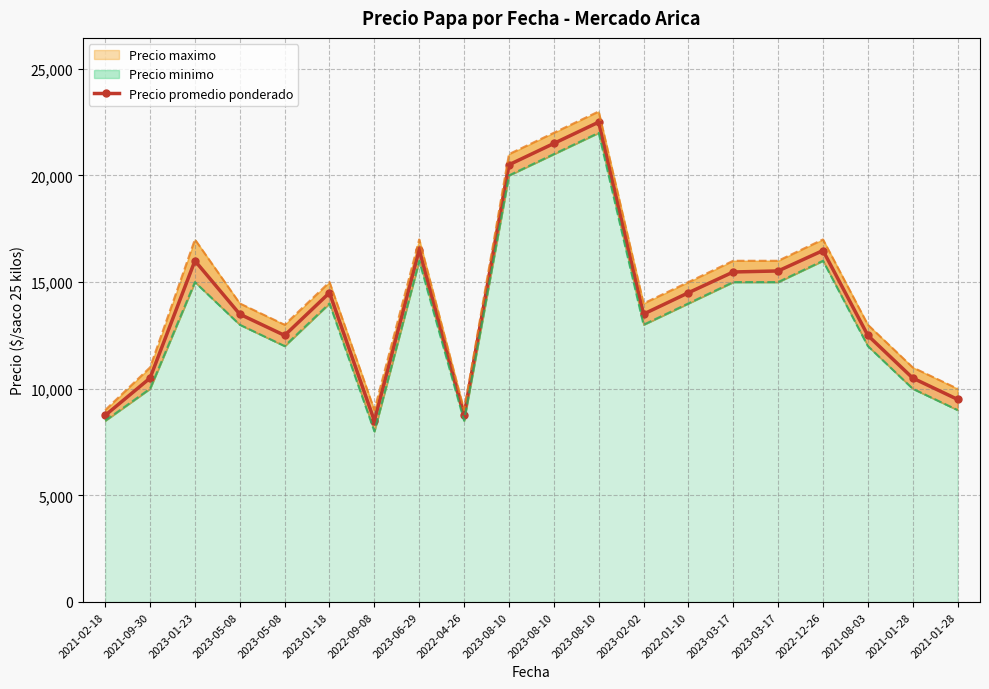

Reading right to left, what are all the values shown in this chart?

Precio promedio ponderado: 2021-01-28=9500	2021-01-28=10500	2021-08-03=12500	2022-12-26=16480	2023-03-17=15522	2023-03-17=15474	2022-01-10=14500	2023-02-02=13500	2023-08-10=22500	2023-08-10=21500	2023-08-10=20500	2022-04-26=8750	2023-06-29=16520	2022-09-08=8500	2023-01-18=14500	2023-05-08=12500	2023-05-08=13495	2023-01-23=16000	2021-09-30=10500	2021-02-18=8750
Precio maximo: 2021-01-28=10000	2021-01-28=11000	2021-08-03=13000	2022-12-26=17000	2023-03-17=16000	2023-03-17=16000	2022-01-10=15000	2023-02-02=14000	2023-08-10=23000	2023-08-10=22000	2023-08-10=21000	2022-04-26=9000	2023-06-29=17000	2022-09-08=9000	2023-01-18=15000	2023-05-08=13000	2023-05-08=14000	2023-01-23=17000	2021-09-30=11000	2021-02-18=9000
Precio minimo: 2021-01-28=9000	2021-01-28=10000	2021-08-03=12000	2022-12-26=16000	2023-03-17=15000	2023-03-17=15000	2022-01-10=14000	2023-02-02=13000	2023-08-10=22000	2023-08-10=21000	2023-08-10=20000	2022-04-26=8500	2023-06-29=16000	2022-09-08=8000	2023-01-18=14000	2023-05-08=12000	2023-05-08=13000	2023-01-23=15000	2021-09-30=10000	2021-02-18=8500